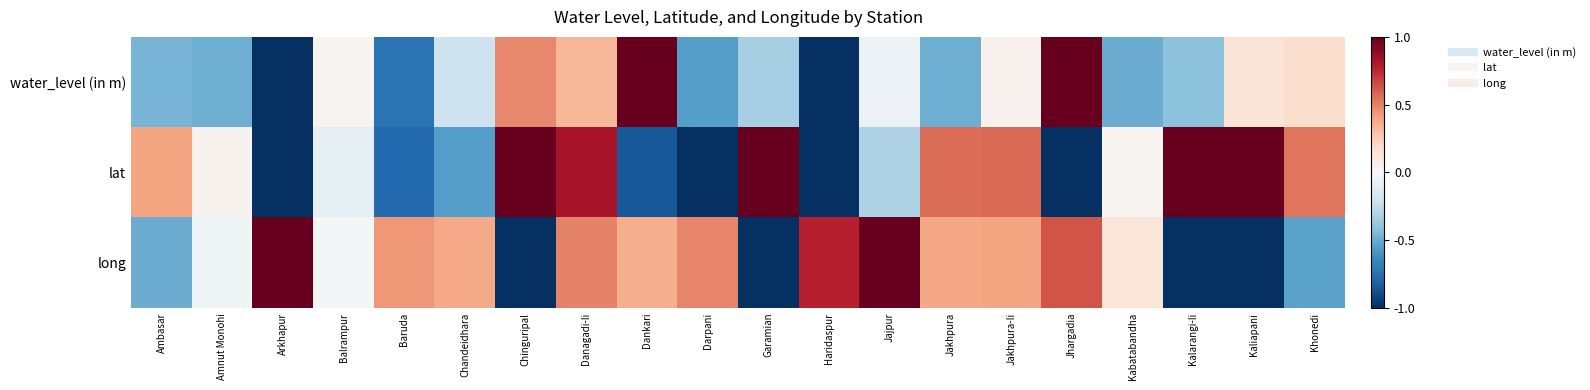

What is the total value across all series at Kabatabandha?

-0.4